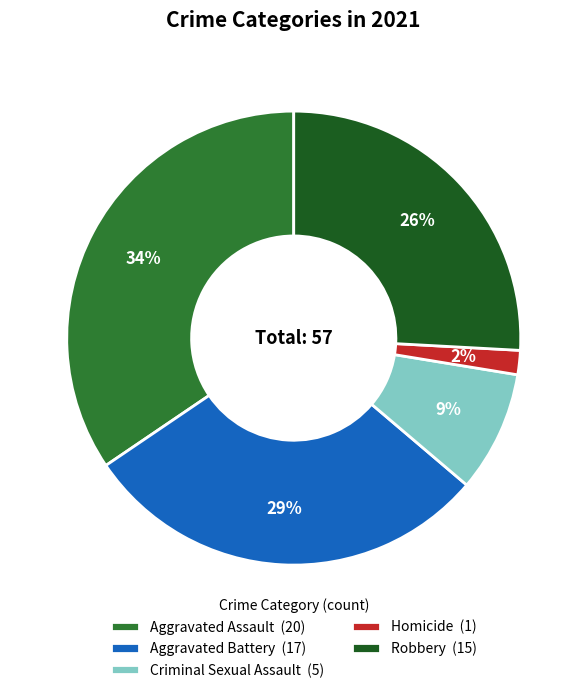

Rank the categories by value from highest to lowest.

Aggravated Assault, Aggravated Battery, Robbery, Criminal Sexual Assault, Homicide